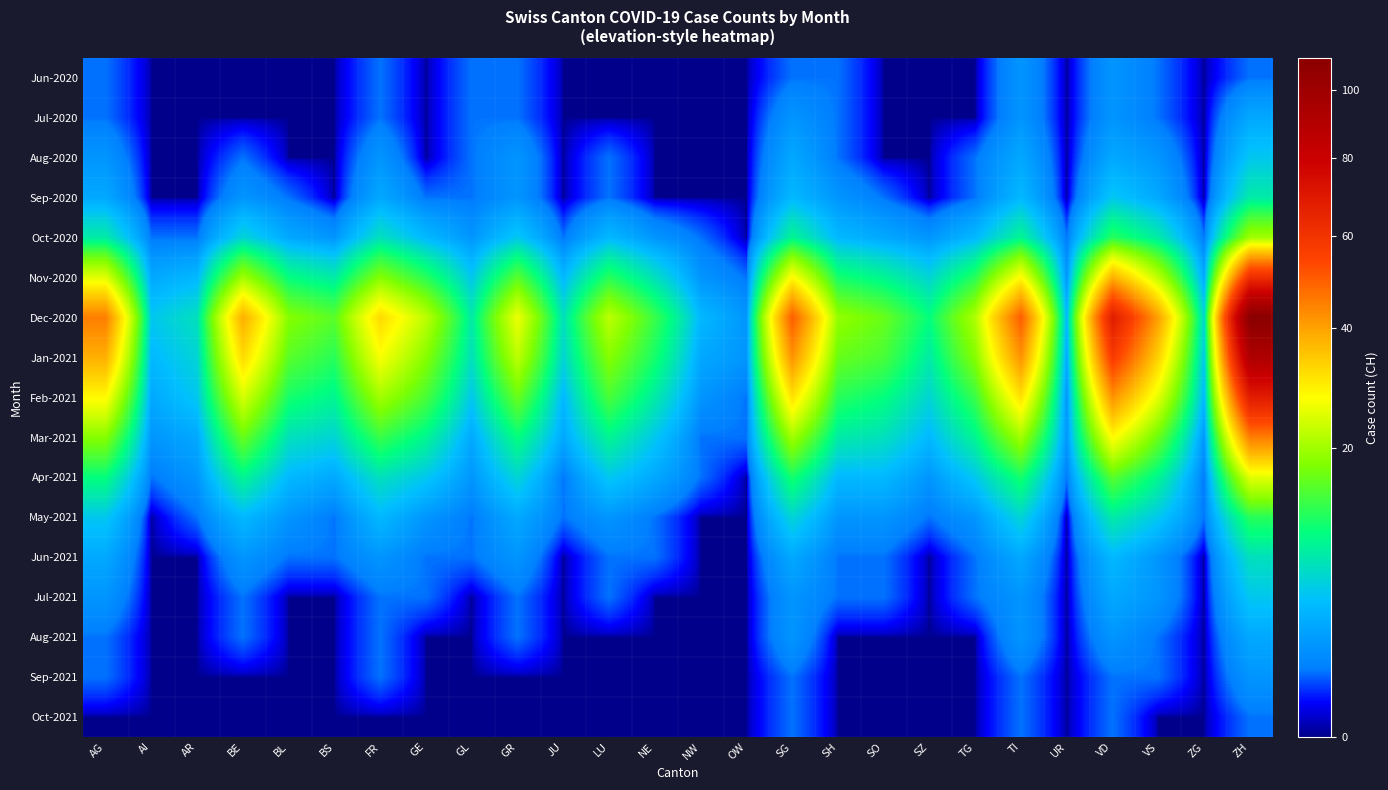

Reading left to right, extract all data points from this chart.

Jun-2020: AG=1	AI=0	AR=0	BE=0	BL=0	BS=0	FR=1	GE=0	GL=1	GR=1	JU=0	LU=0	NE=0	NW=0	OW=0	SG=1	SH=1	SO=0	SZ=0	TG=0	TI=2	UR=0	VD=2	VS=1	ZG=0	ZH=1
Jul-2020: AG=1	AI=0	AR=0	BE=0	BL=0	BS=0	FR=1	GE=0	GL=1	GR=1	JU=0	LU=0	NE=0	NW=0	OW=0	SG=2	SH=1	SO=0	SZ=0	TG=0	TI=2	UR=0	VD=2	VS=1	ZG=0	ZH=3
Aug-2020: AG=2	AI=0	AR=0	BE=1	BL=0	BS=0	FR=2	GE=0	GL=1	GR=2	JU=0	LU=1	NE=0	NW=0	OW=0	SG=3	SH=1	SO=0	SZ=0	TG=1	TI=3	UR=0	VD=3	VS=2	ZG=0	ZH=5
Sep-2020: AG=3	AI=0	AR=0	BE=2	BL=1	BS=0	FR=3	GE=1	GL=1	GR=2	JU=0	LU=1	NE=0	NW=0	OW=0	SG=4	SH=2	SO=1	SZ=0	TG=1	TI=4	UR=0	VD=5	VS=3	ZG=0	ZH=8
Oct-2020: AG=8	AI=1	AR=1	BE=6	BL=3	BS=2	FR=7	GE=4	GL=2	GR=5	JU=1	LU=4	NE=2	NW=1	OW=0	SG=9	SH=4	SO=3	SZ=2	TG=4	TI=9	UR=1	VD=12	VS=8	ZG=1	ZH=20
Nov-2020: AG=25	AI=3	AR=4	BE=20	BL=10	BS=8	FR=18	GE=12	GL=5	GR=15	JU=4	LU=12	NE=7	NW=2	OW=1	SG=28	SH=11	SO=9	SZ=6	TG=12	TI=28	UR=2	VD=38	VS=22	ZG=3	ZH=62
Dec-2020: AG=45	AI=5	AR=7	BE=38	BL=18	BS=15	FR=32	GE=22	GL=8	GR=26	JU=7	LU=22	NE=13	NW=4	OW=2	SG=50	SH=19	SO=16	SZ=10	TG=21	TI=50	UR=4	VD=68	VS=40	ZG=6	ZH=110
Jan-2021: AG=38	AI=4	AR=6	BE=32	BL=15	BS=12	FR=27	GE=18	GL=7	GR=22	JU=6	LU=18	NE=11	NW=3	OW=2	SG=42	SH=16	SO=14	SZ=8	TG=18	TI=42	UR=3	VD=57	VS=33	ZG=5	ZH=92
Feb-2021: AG=28	AI=3	AR=5	BE=24	BL=11	BS=9	FR=20	GE=14	GL=5	GR=16	JU=4	LU=14	NE=8	NW=2	OW=1	SG=31	SH=12	SO=10	SZ=6	TG=13	TI=31	UR=2	VD=42	VS=25	ZG=4	ZH=68
Mar-2021: AG=18	AI=2	AR=3	BE=16	BL=7	BS=6	FR=13	GE=9	GL=3	GR=10	JU=3	LU=9	NE=5	NW=1	OW=1	SG=20	SH=8	SO=7	SZ=4	TG=9	TI=20	UR=2	VD=28	VS=16	ZG=2	ZH=45
Apr-2021: AG=10	AI=1	AR=2	BE=9	BL=4	BS=3	FR=7	GE=5	GL=2	GR=6	JU=1	LU=5	NE=3	NW=1	OW=0	SG=11	SH=4	SO=4	SZ=2	TG=5	TI=11	UR=1	VD=15	VS=9	ZG=1	ZH=25
May-2021: AG=5	AI=0	AR=1	BE=4	BL=2	BS=1	FR=4	GE=2	GL=1	GR=3	JU=1	LU=2	NE=1	NW=0	OW=0	SG=6	SH=2	SO=2	SZ=1	TG=2	TI=6	UR=0	VD=8	VS=5	ZG=1	ZH=12
Jun-2021: AG=3	AI=0	AR=0	BE=2	BL=1	BS=1	FR=2	GE=1	GL=1	GR=2	JU=0	LU=1	NE=1	NW=0	OW=0	SG=3	SH=1	SO=1	SZ=0	TG=1	TI=3	UR=0	VD=4	VS=2	ZG=0	ZH=7
Jul-2021: AG=2	AI=0	AR=0	BE=1	BL=0	BS=0	FR=1	GE=1	GL=0	GR=1	JU=0	LU=1	NE=0	NW=0	OW=0	SG=2	SH=1	SO=1	SZ=0	TG=1	TI=2	UR=0	VD=3	VS=2	ZG=0	ZH=5
Aug-2021: AG=1	AI=0	AR=0	BE=1	BL=0	BS=0	FR=1	GE=0	GL=0	GR=1	JU=0	LU=0	NE=0	NW=0	OW=0	SG=2	SH=0	SO=0	SZ=0	TG=0	TI=2	UR=0	VD=2	VS=1	ZG=0	ZH=3
Sep-2021: AG=1	AI=0	AR=0	BE=0	BL=0	BS=0	FR=1	GE=0	GL=0	GR=0	JU=0	LU=0	NE=0	NW=0	OW=0	SG=1	SH=0	SO=0	SZ=0	TG=0	TI=1	UR=0	VD=1	VS=1	ZG=0	ZH=2
Oct-2021: AG=0	AI=0	AR=0	BE=0	BL=0	BS=0	FR=0	GE=0	GL=0	GR=0	JU=0	LU=0	NE=0	NW=0	OW=0	SG=1	SH=0	SO=0	SZ=0	TG=0	TI=1	UR=0	VD=1	VS=0	ZG=0	ZH=1